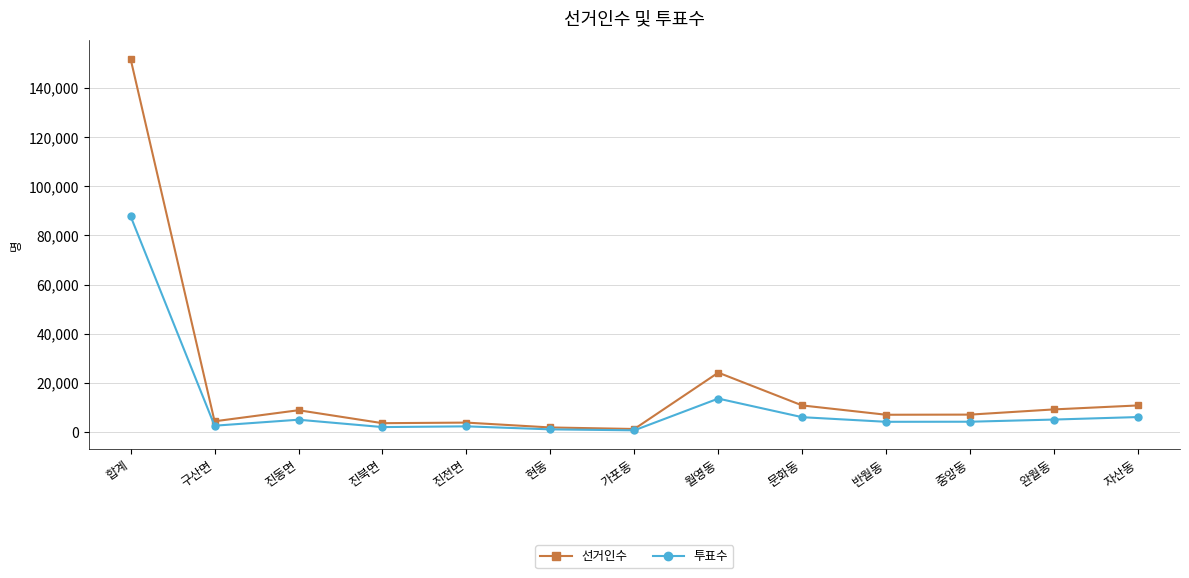

Which series has the largest total across all categories?

선거인수